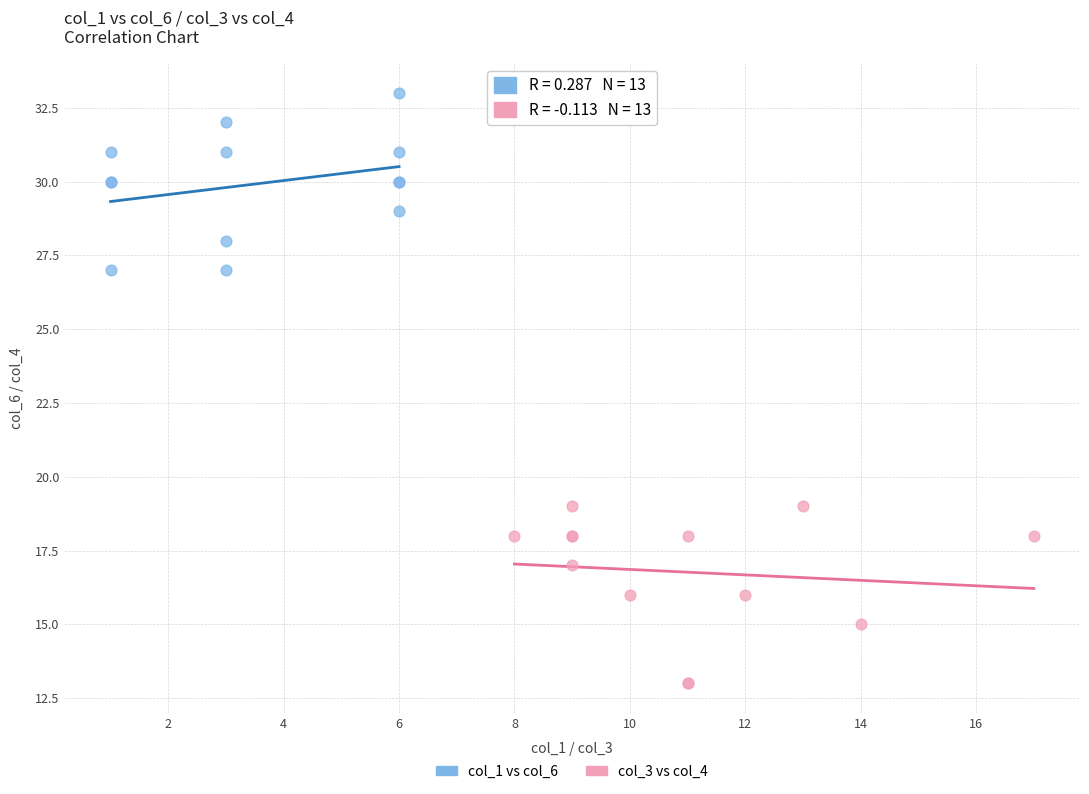

Which series reaches the minimum Y coordinate?

col_3 vs col_4